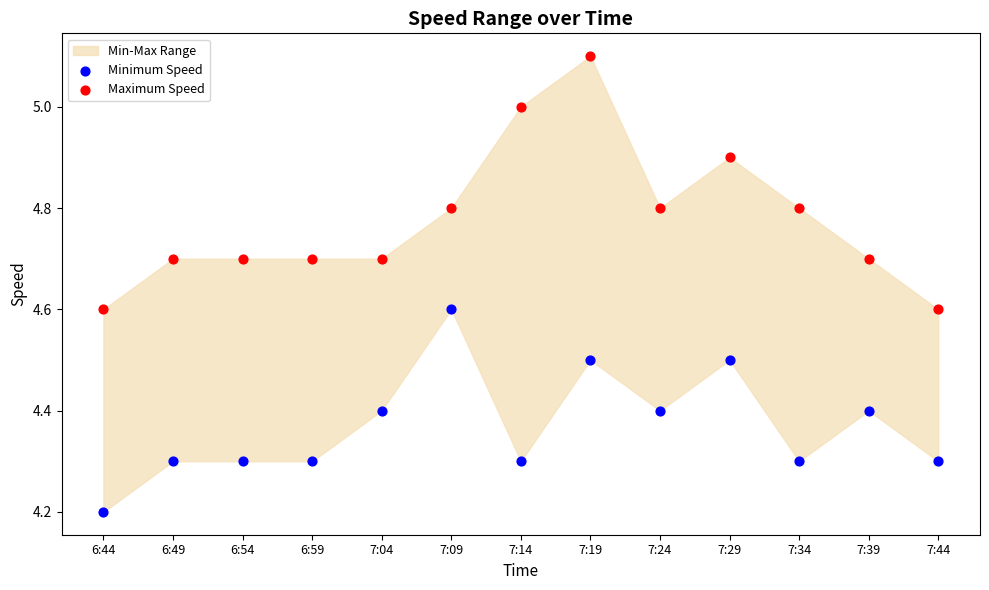

Which series contains the highest Y value?

Maximum Speed